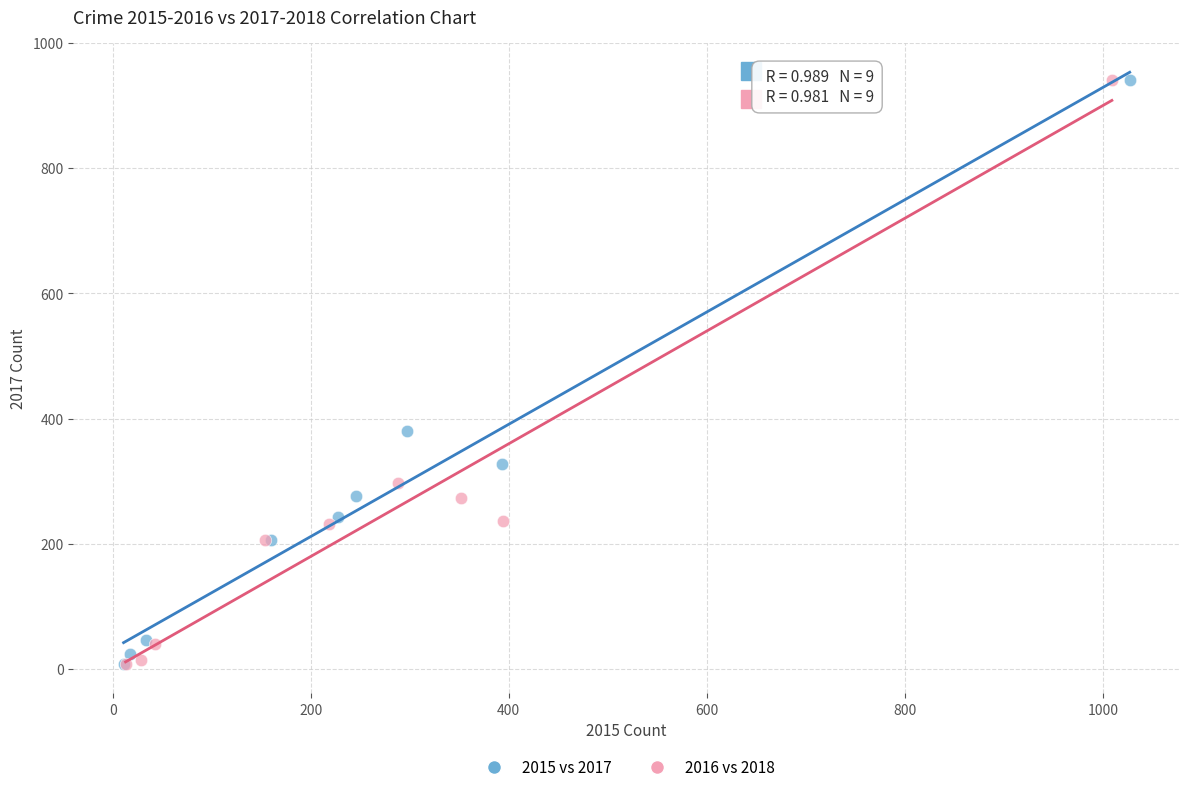

What are all the series names shown in the legend?

2015 vs 2017, 2016 vs 2018